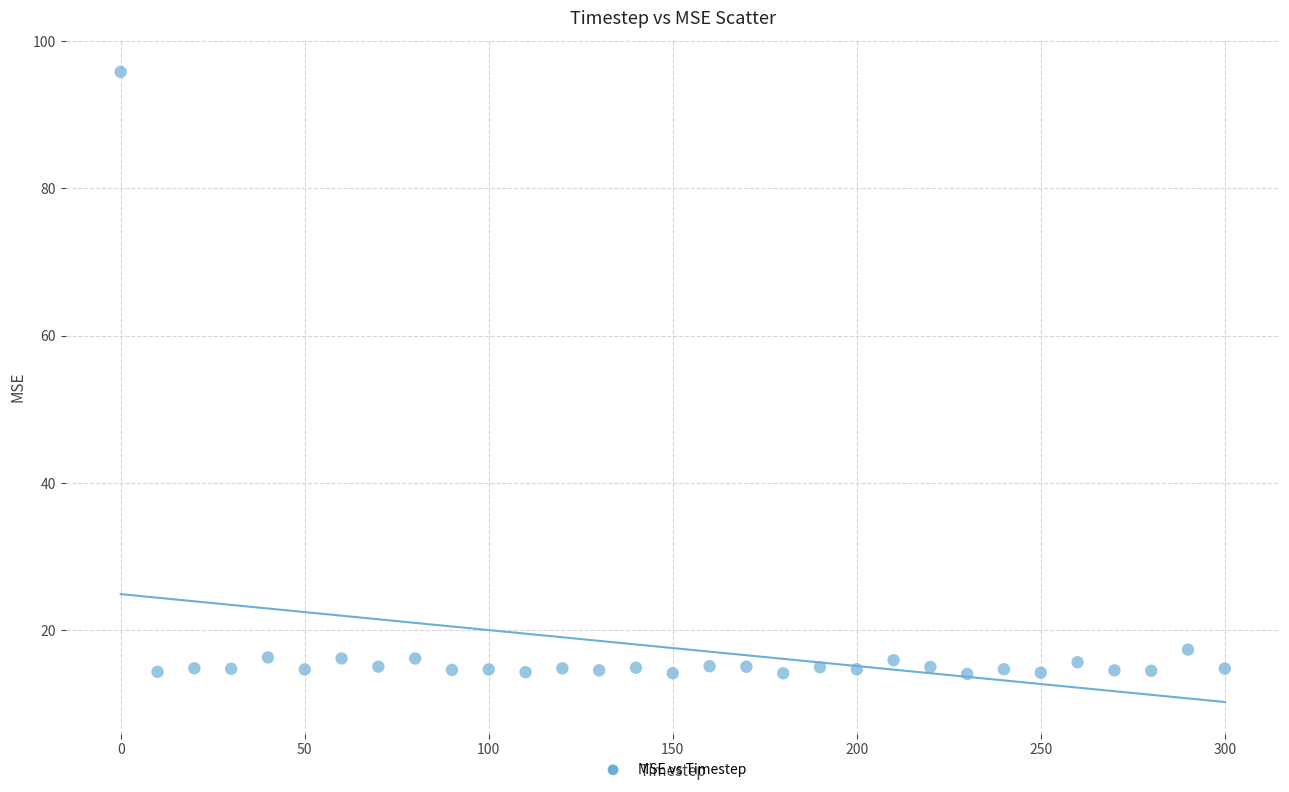

What is the range of Y values (max minus min)?

81.8